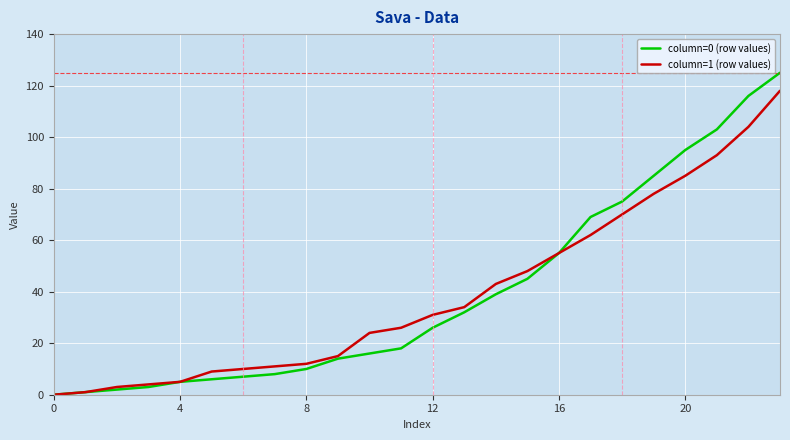

Which series has the largest range (max minus min)?

column=0 (row values)